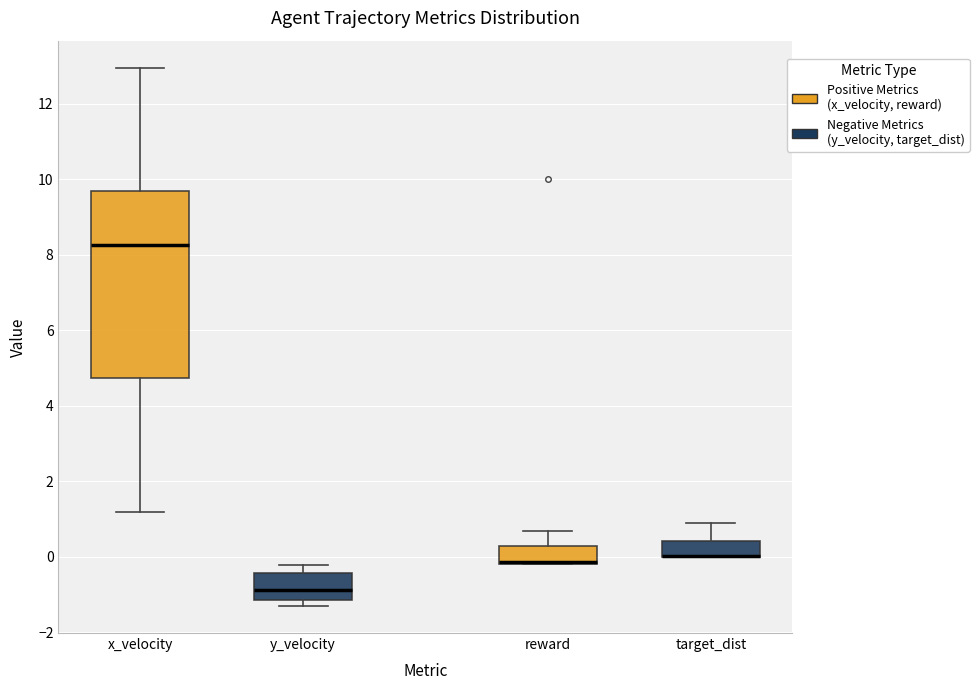

Reading left to right, transcribe this box plot: for each box, give where its median line is, the range the box spans, and where its two whiskers end, as read against the y-axis. The values are not printed on the chart, so give them approximately, as read against the axis.

x_velocity: median 8.2, box 4.8 to 9.6, whiskers 1.2 to 13.0
y_velocity: median -0.8, box -1.2 to -0.4, whiskers -1.4 to -0.2
reward: median -0.2 (just above the box's lower edge), box -0.2 to 0.2, whiskers -0.2 to 0.6
target_dist: median 0.0 (drawn on the box's lower edge), box 0.0 to 0.4, whiskers 0.0 to 0.8